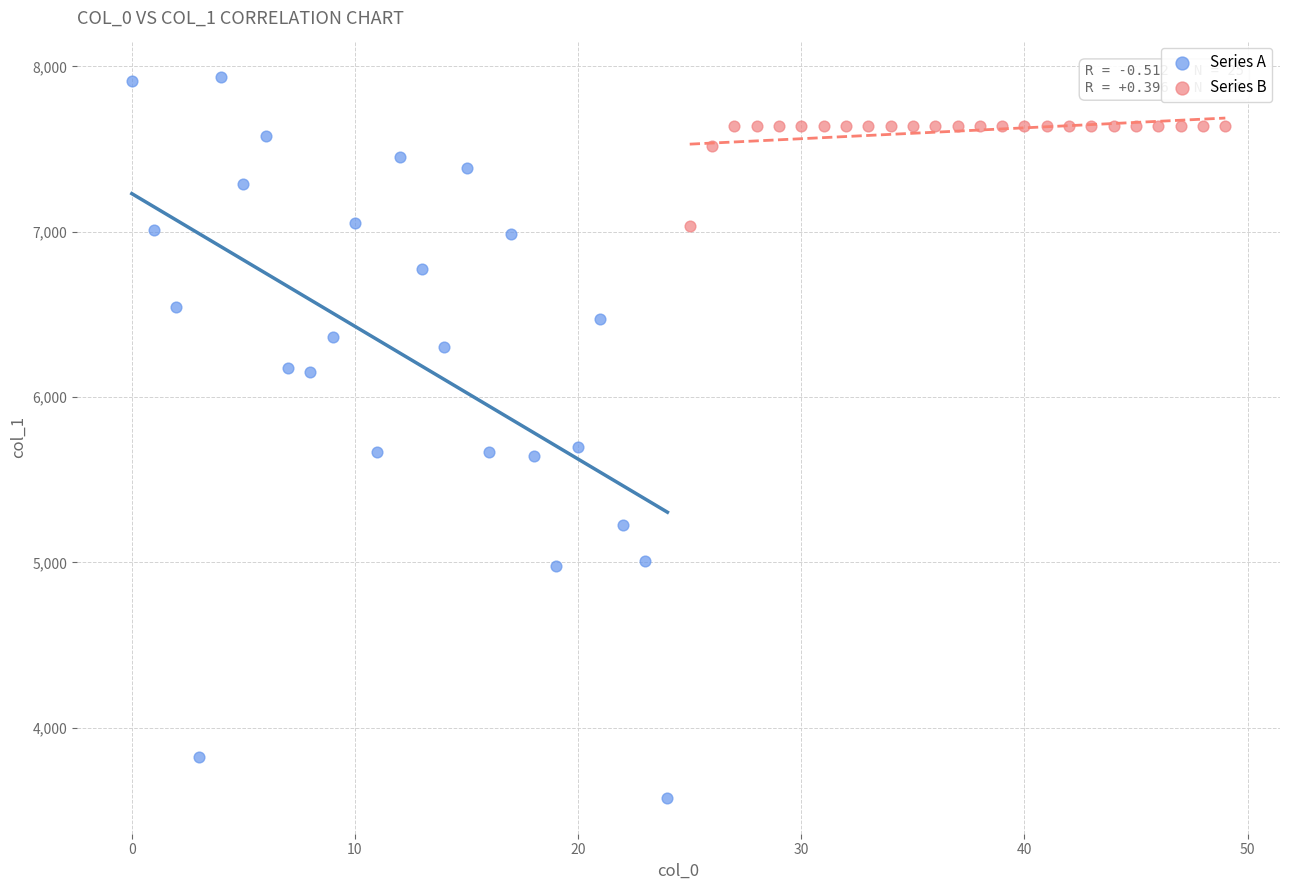

Which series contains the lowest Y value?

Series A